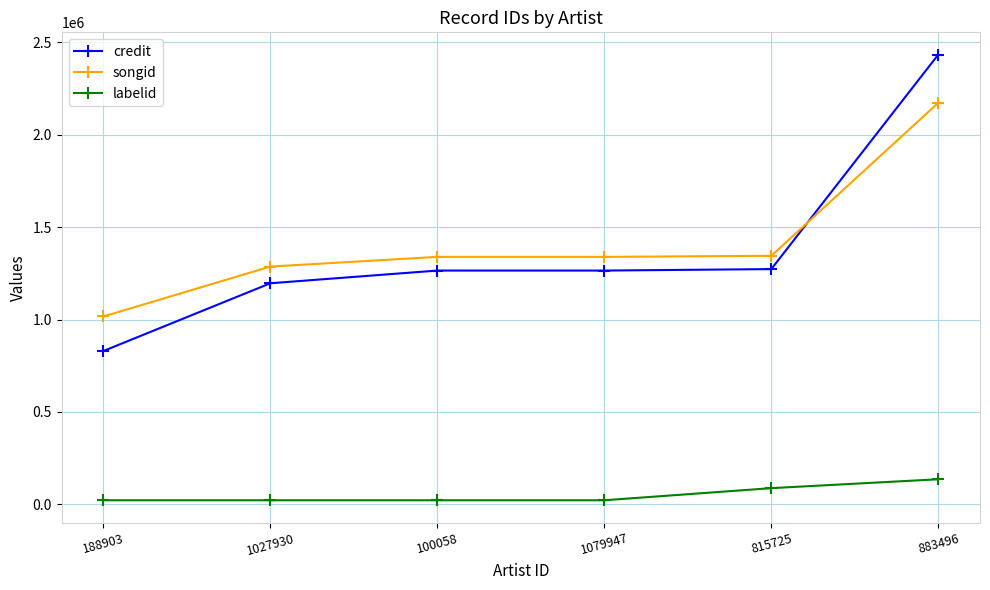

How many lines are shown in the chart?

3